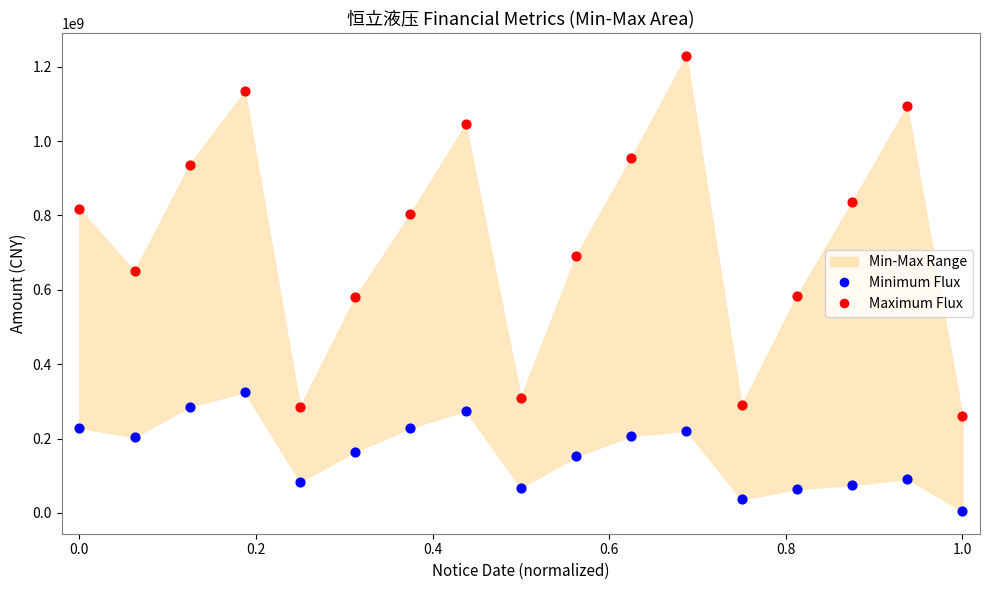

What is the X range (max minus min) for the scatter plot?

1.0